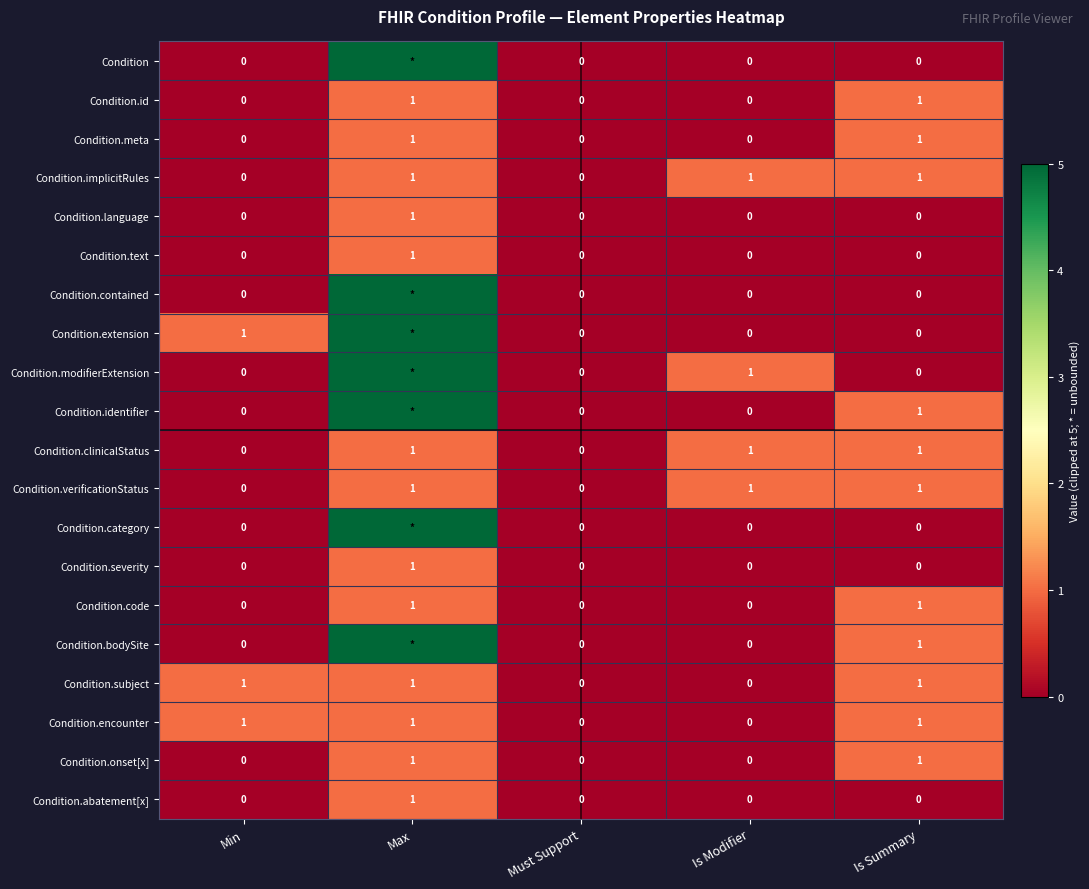

At how many categories does at least one series exceed 3?

1